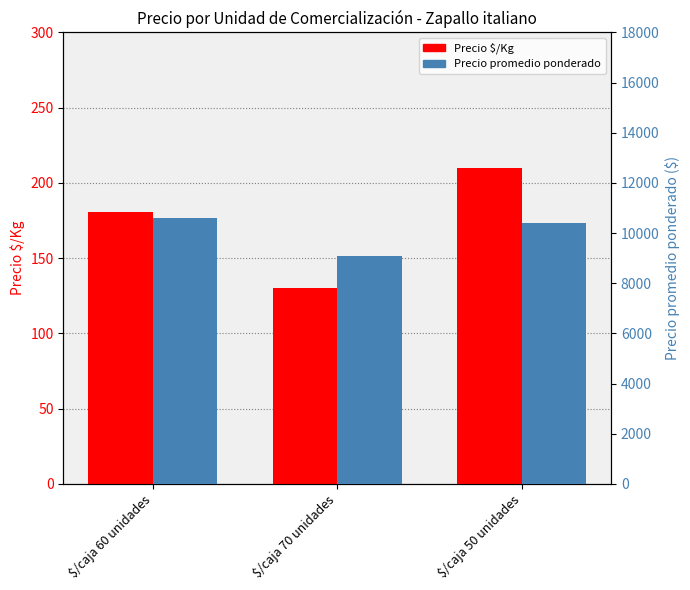

What is the total value across all series at $/caja 60 unidades?

10764